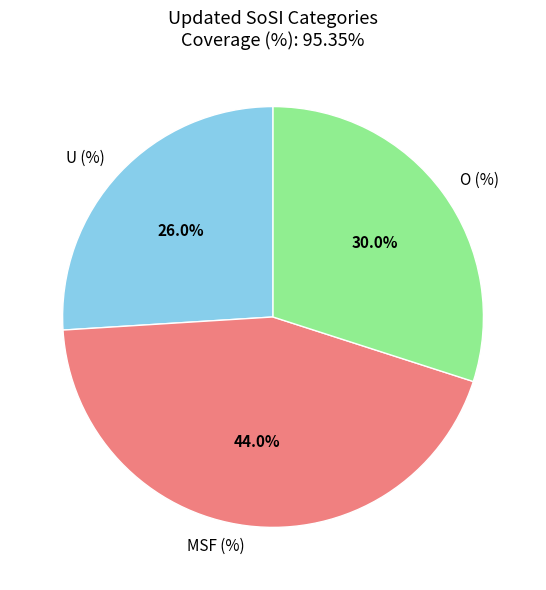

To the nearest percent, what is the combined percentage of U (%) and MSF (%)?

70%